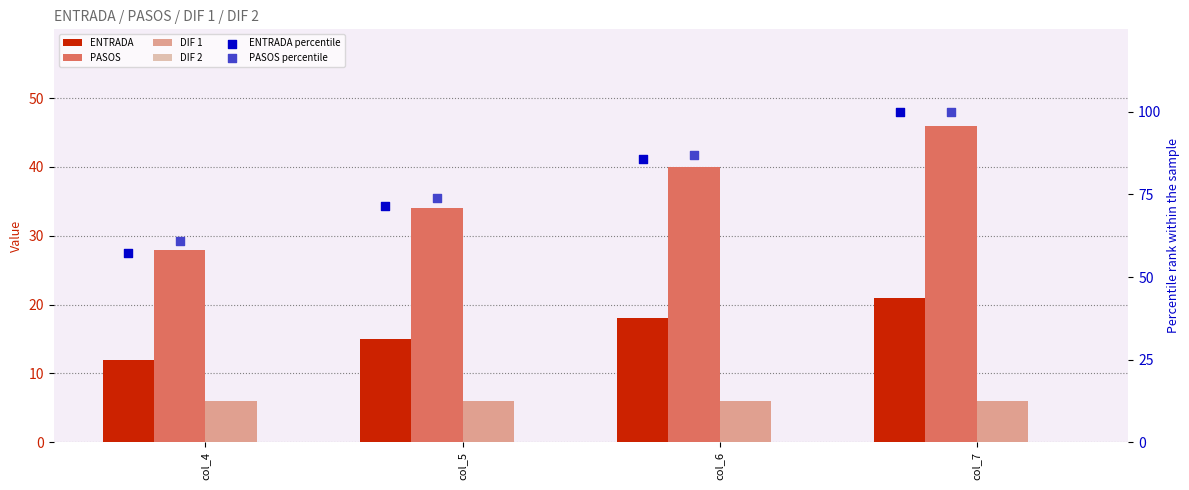

Which series contains the lowest Y value?

DIF 2